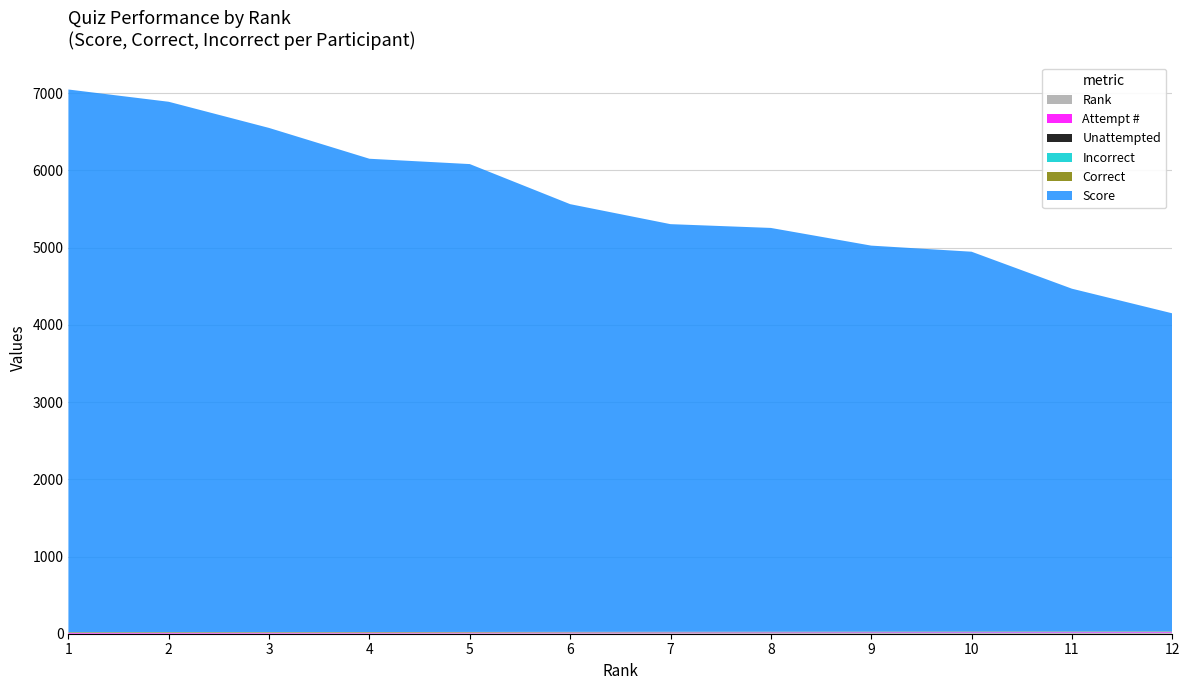

Reading left to right, list all the values displayed in this chart.

Score: 1=7030	2=6870	3=6530	4=6130	5=6060	6=5540	7=5280	8=5230	9=5000	10=4920	11=4440	12=4120
Correct: 1=8	2=8	3=7	4=7	5=7	6=6	7=6	8=6	9=6	10=6	11=5	12=5
Incorrect: 1=1	2=1	3=2	4=2	5=2	6=3	7=3	8=3	9=3	10=3	11=4	12=4
Unattempted: 1=0	2=0	3=0	4=0	5=0	6=0	7=0	8=0	9=0	10=0	11=0	12=0
Attempt #: 1=9	2=9	3=9	4=9	5=9	6=9	7=9	8=9	9=9	10=9	11=9	12=9
Rank: 1=1	2=2	3=3	4=4	5=5	6=6	7=7	8=8	9=9	10=10	11=11	12=12